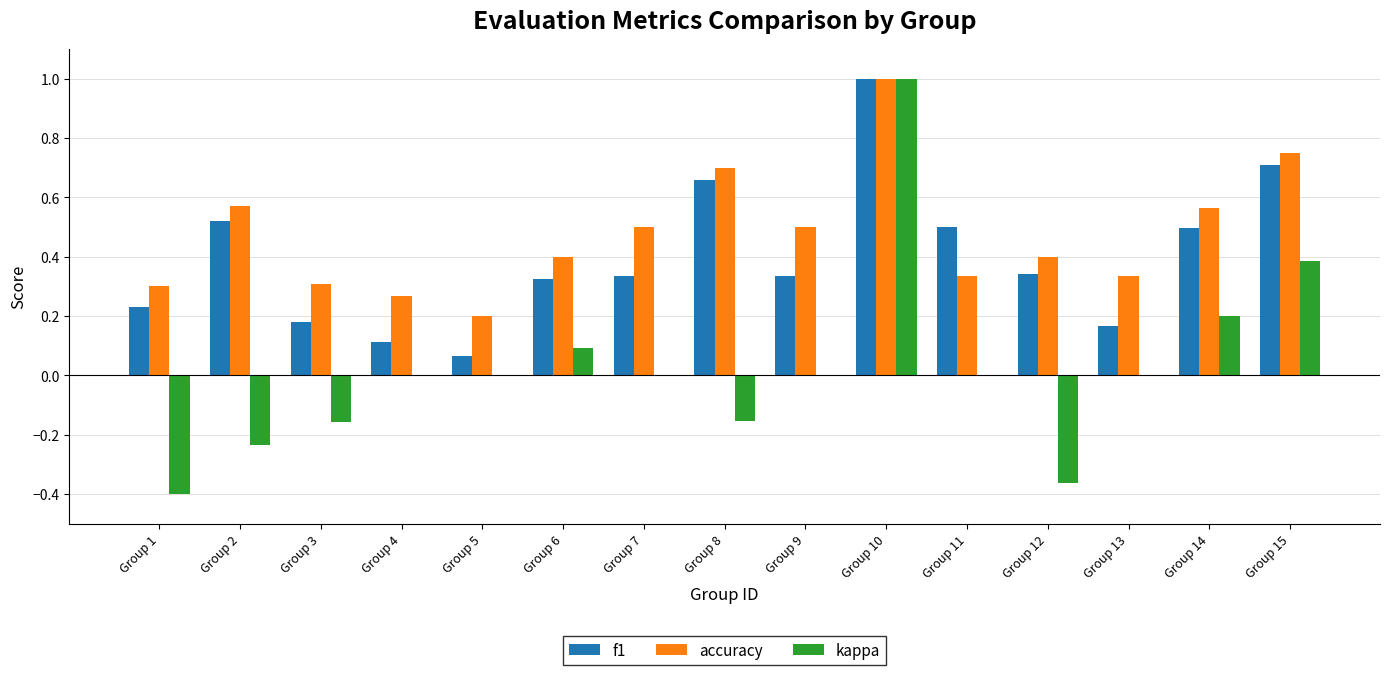

How many series are shown in this chart?

3